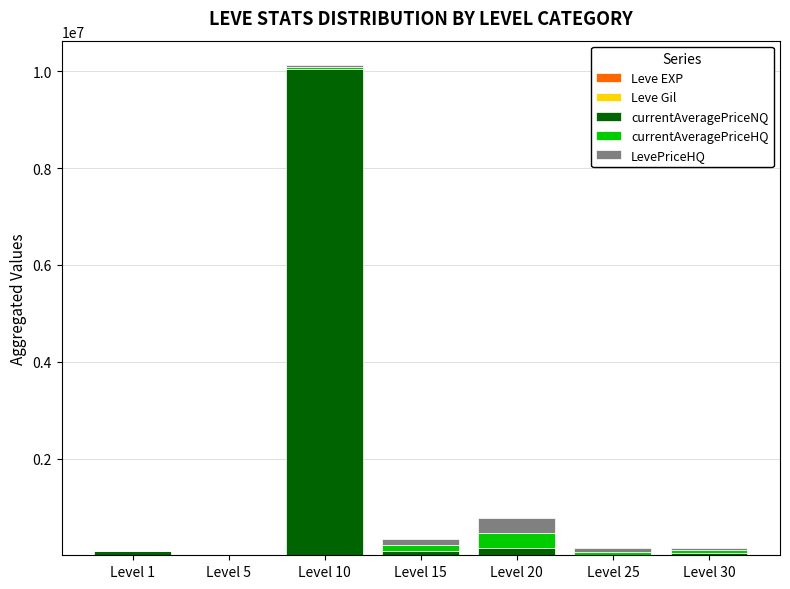

What is the difference between the maximum and second lowest values in the currentAveragePriceHQ series?

313114